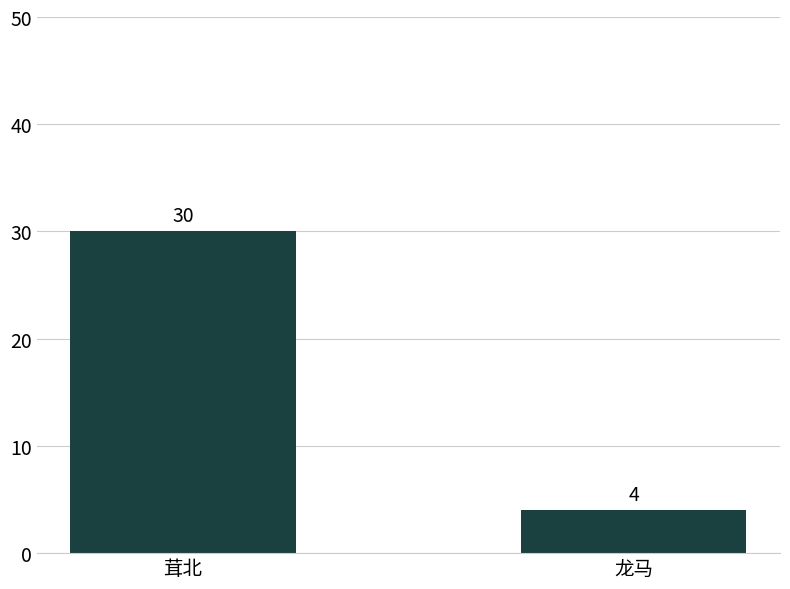

How many series are shown in this chart?

1